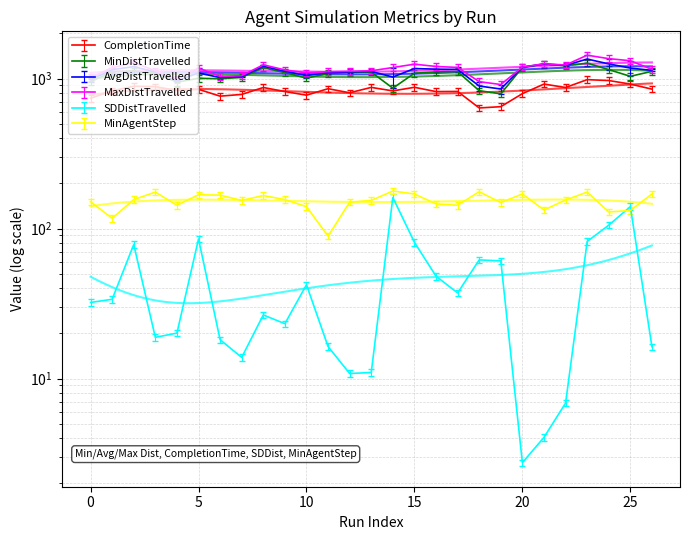

In MinDistTravelled, how many points are lower than both neighbors (excluding endpoints)?

7